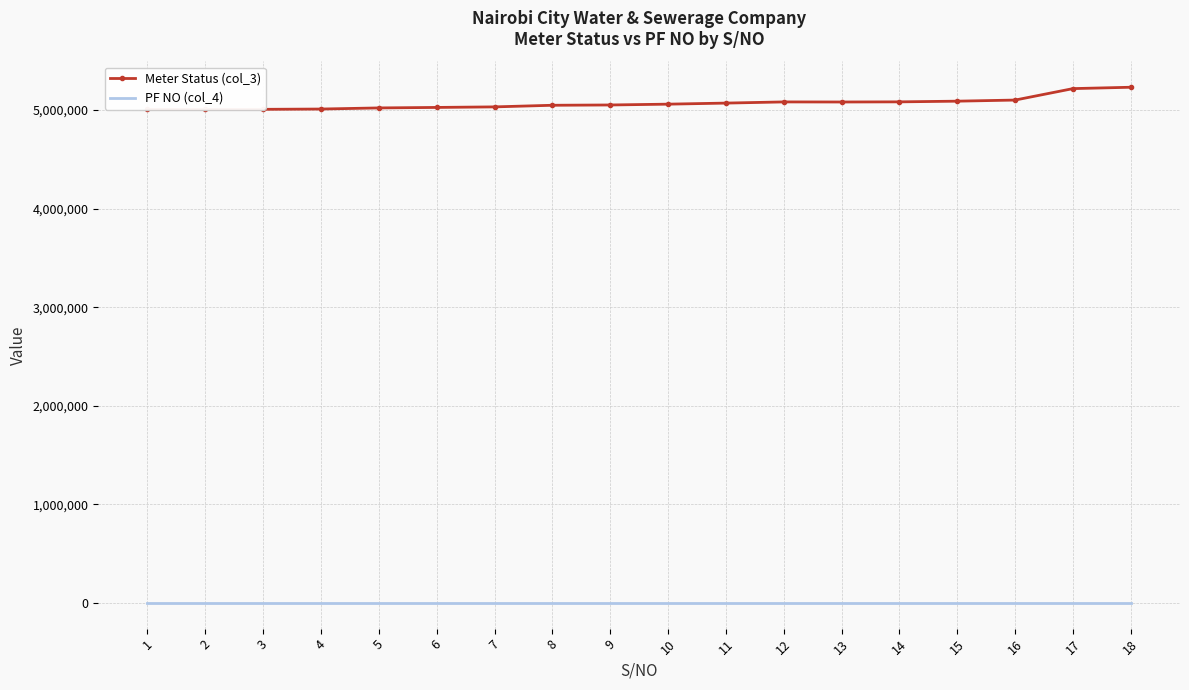

True or false: PF NO (col_4) and Meter Status (col_3) cross at least once.

False